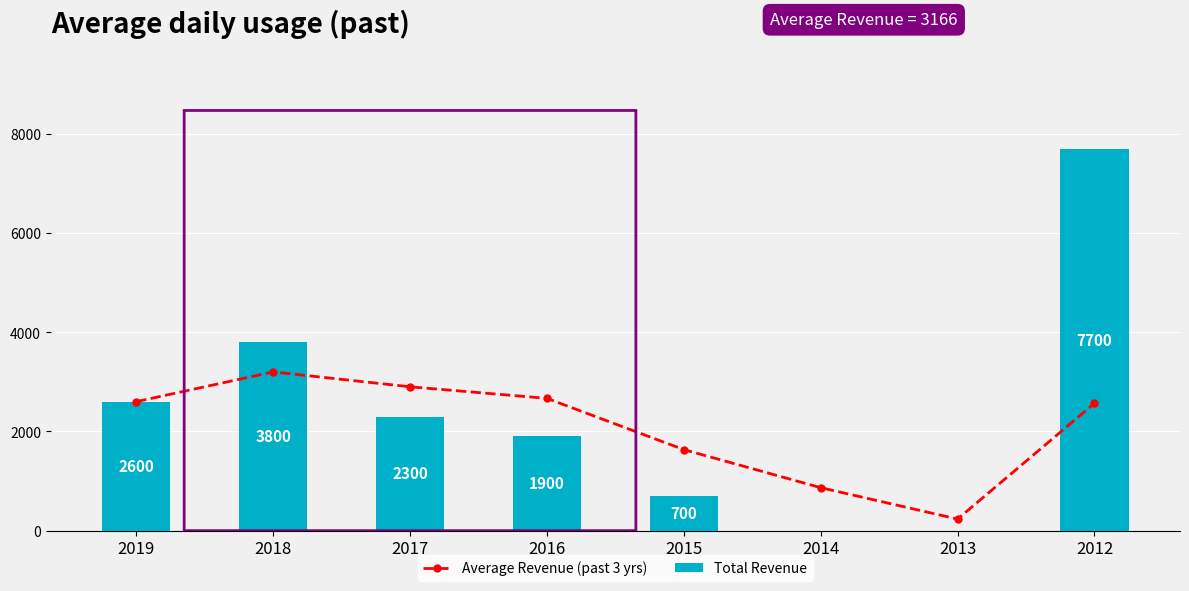

Is it true that Average Revenue (past 3 yrs) equals 3200.0 at 2018?

True